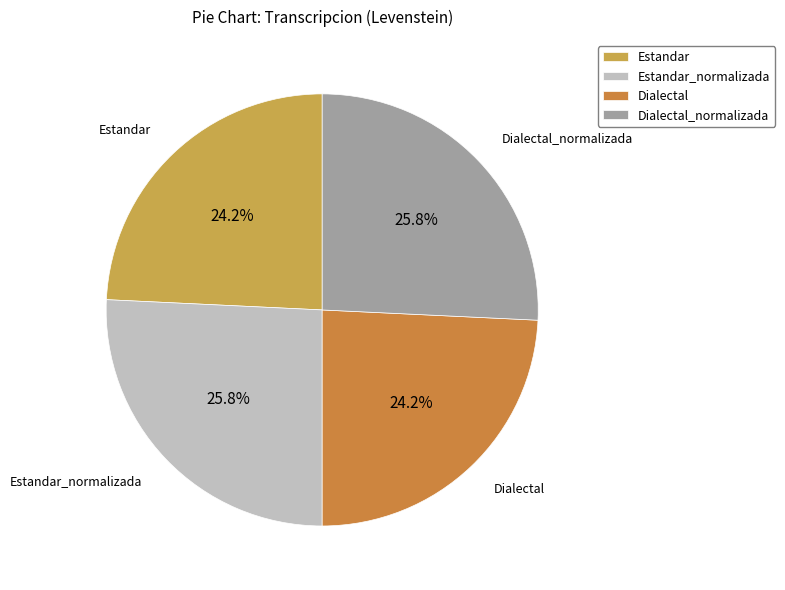

To the nearest percent, what is the difference between the Dialectal and Estandar_normalizada slice percentages?

2%